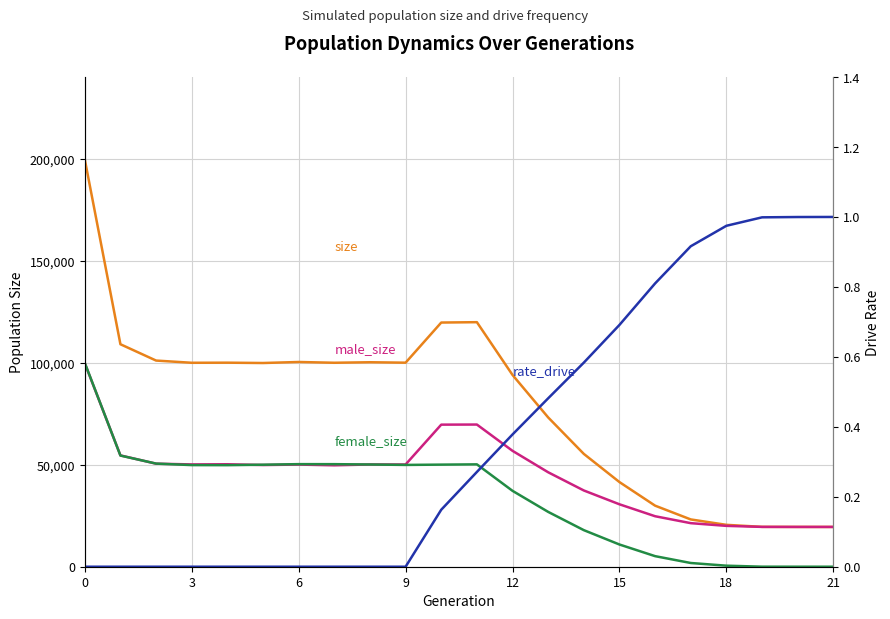

What is the sum of all male_size values?

990015.0